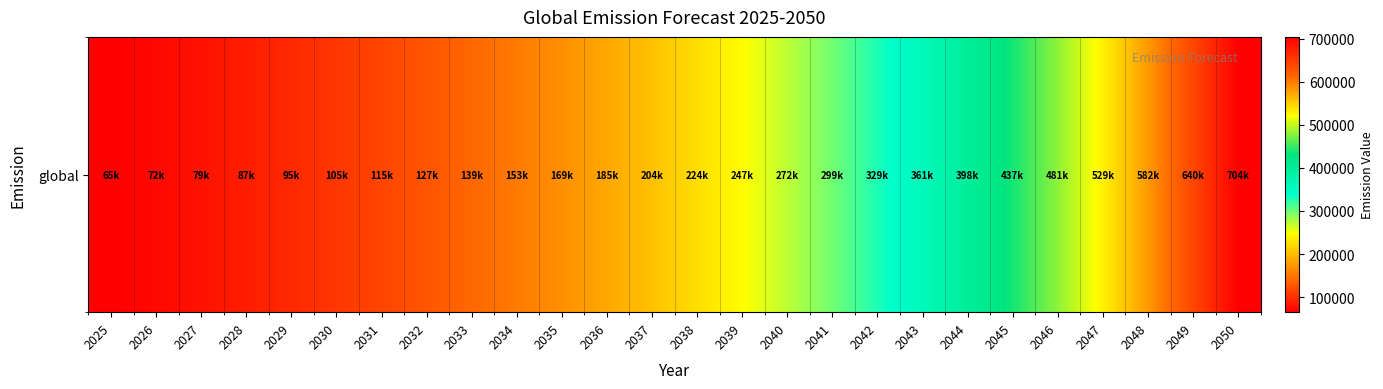

What is the average value?

272954.4